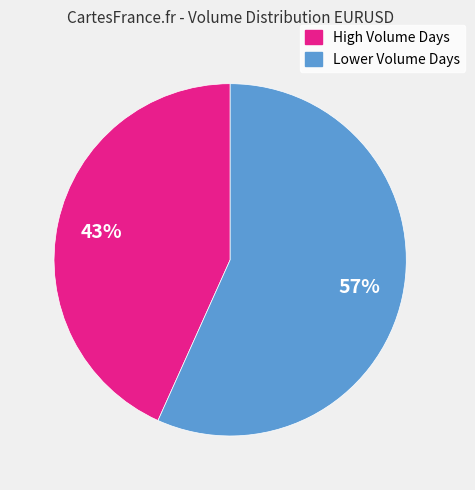

To the nearest percent, what is the average slice percentage?

50%